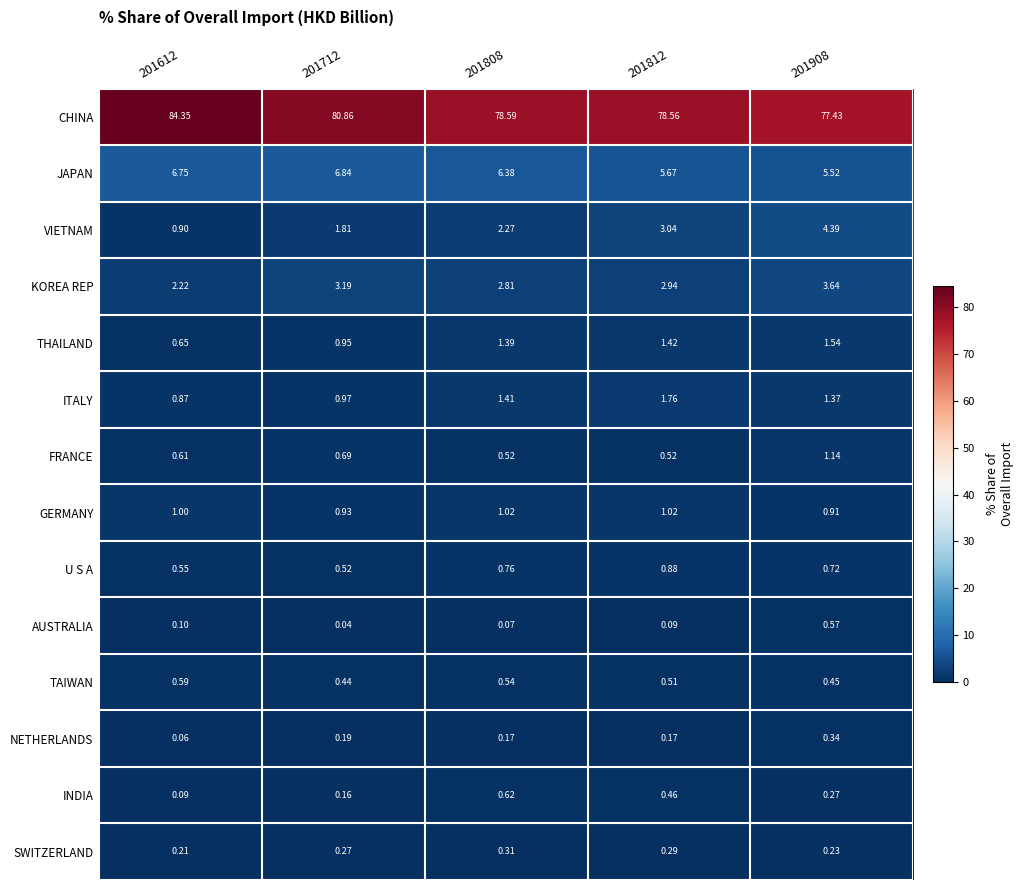

Between 201712 and 201808, which series saw the biggest shift?

CHINA